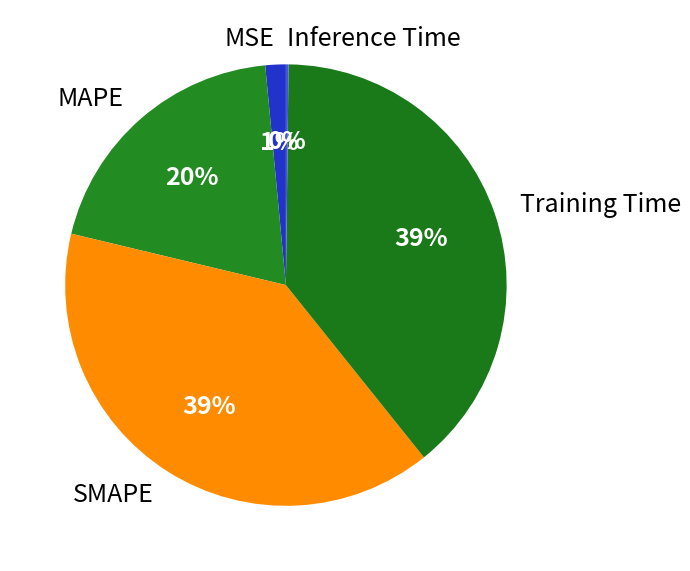

To the nearest percent, what portion does MAPE represent?

20%